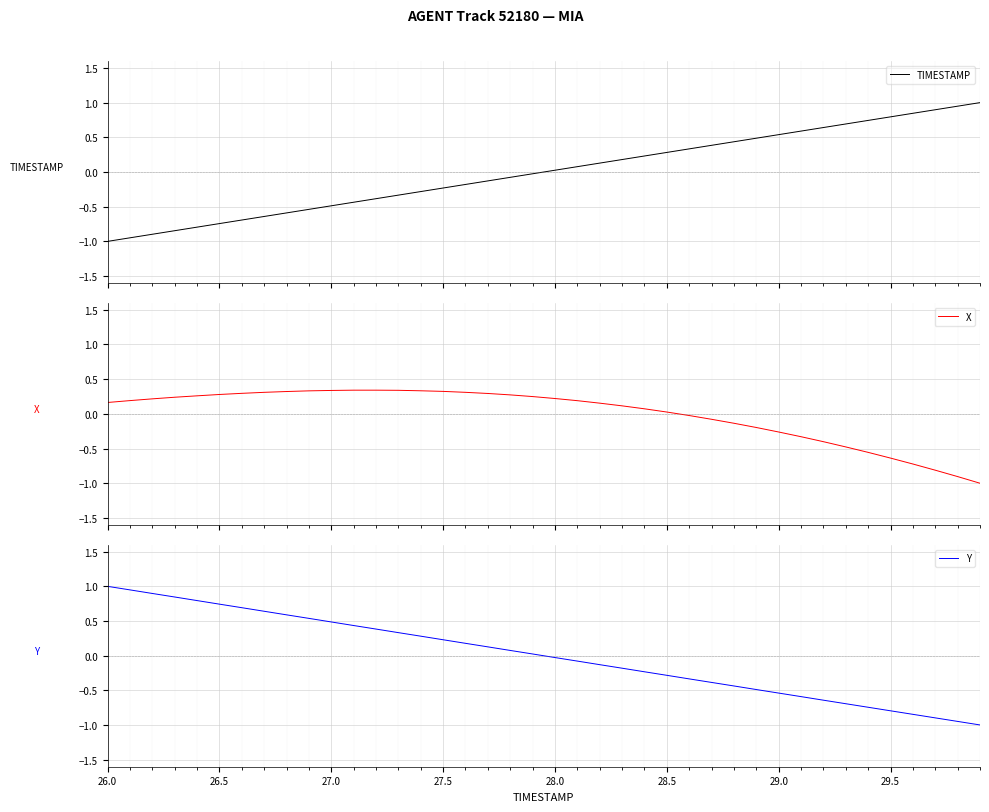

The value of Y at 29.5 is -0.8. True or false?

True